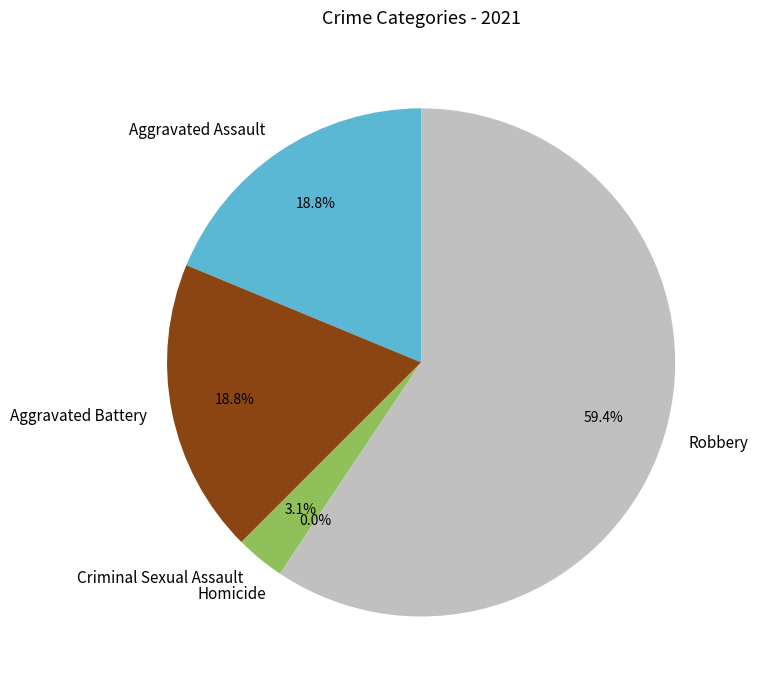

How many segments does this pie chart have?

5